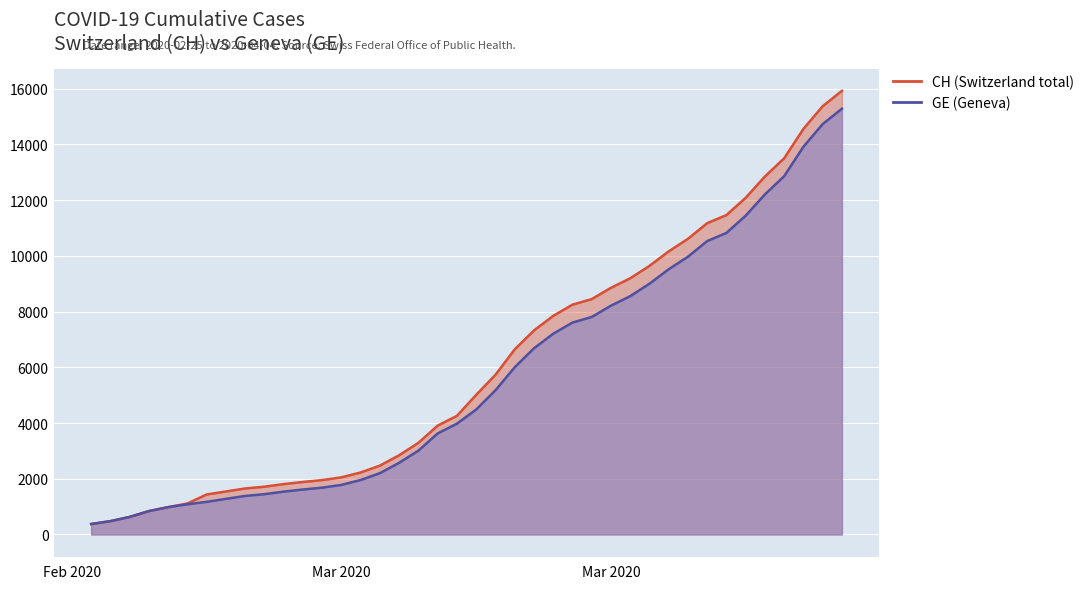

Which category has the lowest value across all series?

2020-02-25